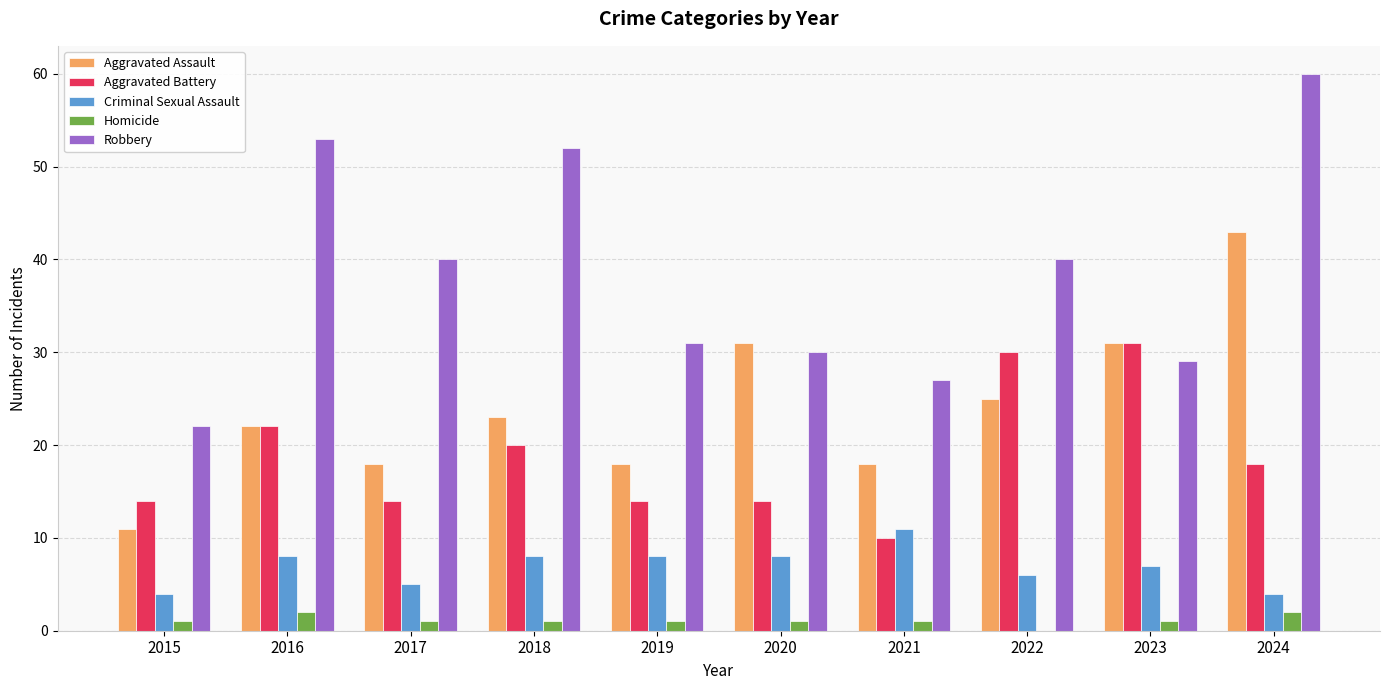

Which series has the largest total across all categories?

Robbery